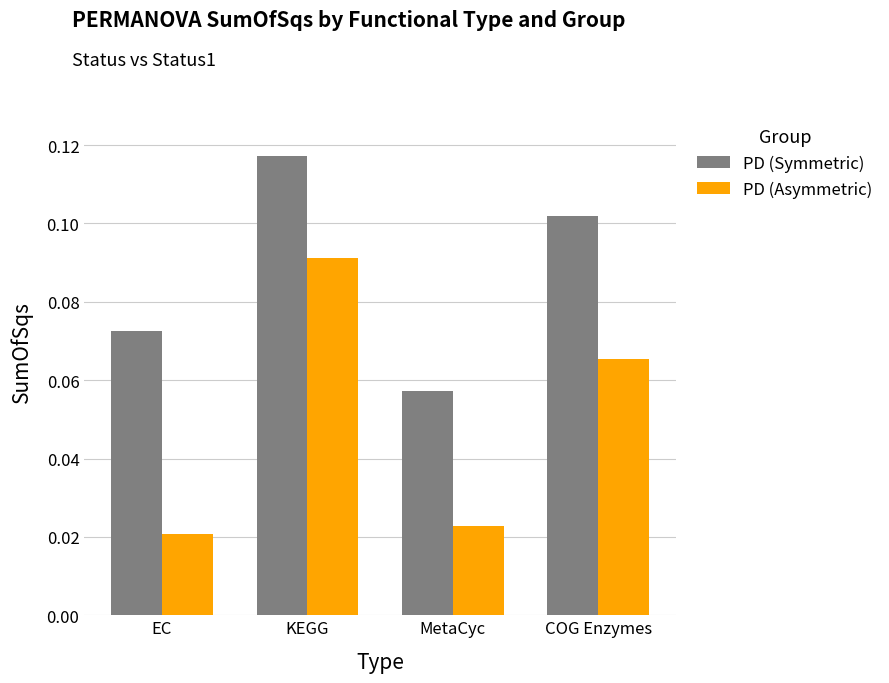

True or false: PD (Symmetric) has a value of 0.2 at COG Enzymes.

False